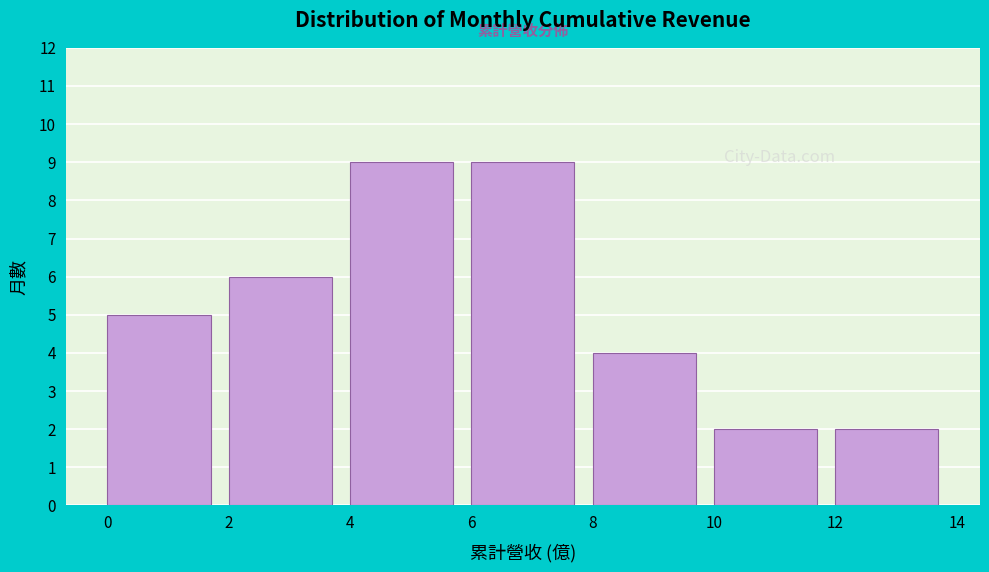

What is the height of the bar covering 2 to 4 on the x-axis? The values are not printed on the chart, so give them approximately, as read against the axis.

6